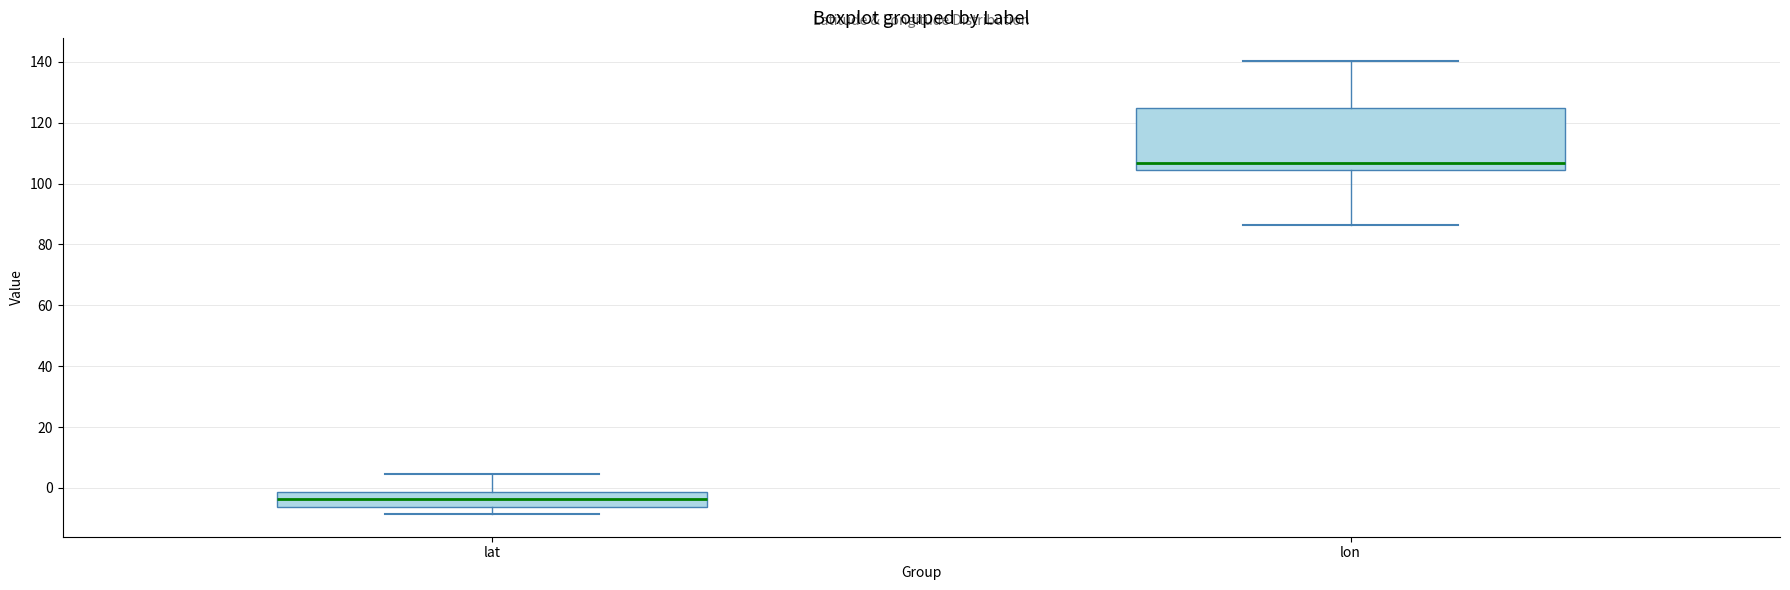

Reading left to right, transcribe this box plot: for each box, give where its median line is, the range the box spans, and where its two whiskers end, as read against the y-axis. The values are not printed on the chart, so give them approximately, as read against the axis.

lat: median -4, box -6 to -2, whiskers -8 to 4
lon: median 106, box 104 to 124, whiskers 86 to 140